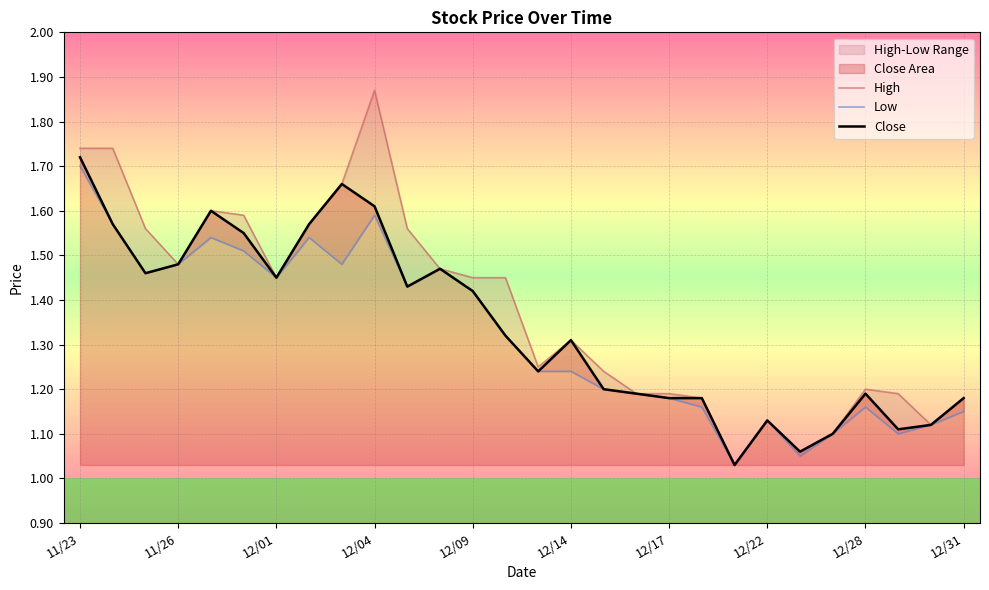

The value of Low at 26 is 0.3. True or false?

False